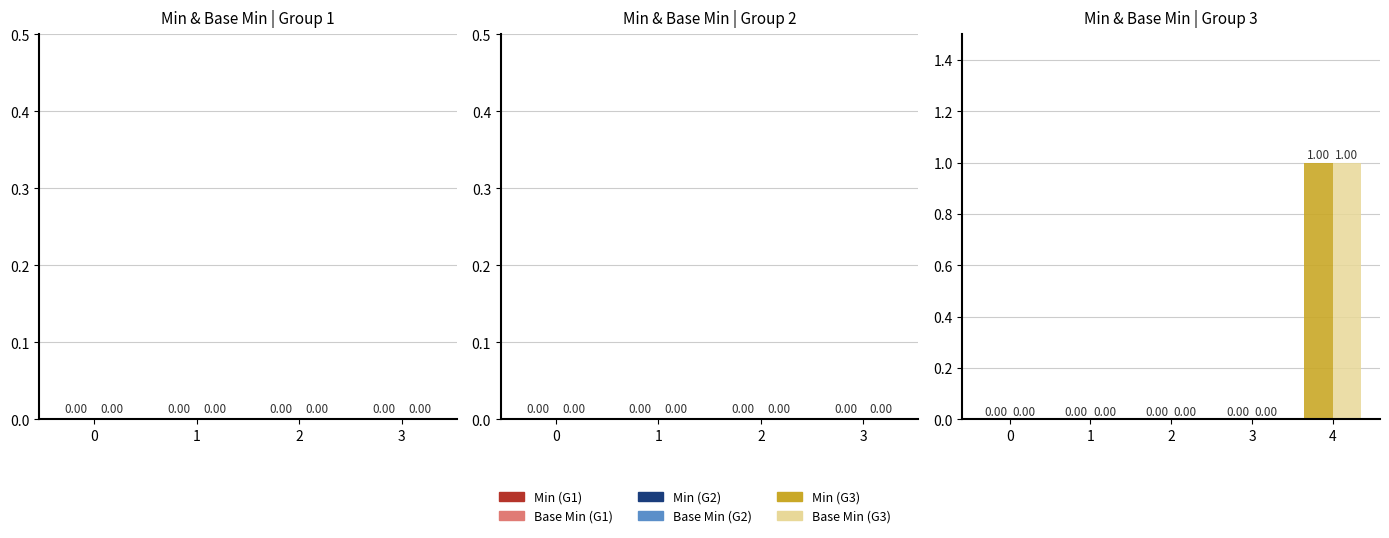

Are the bars horizontal?

No